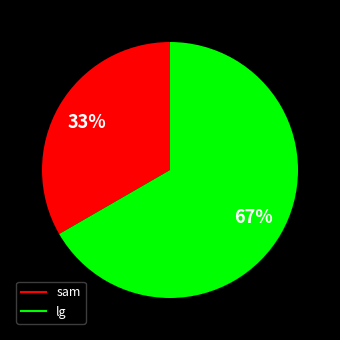

Which slice is the largest?

lg